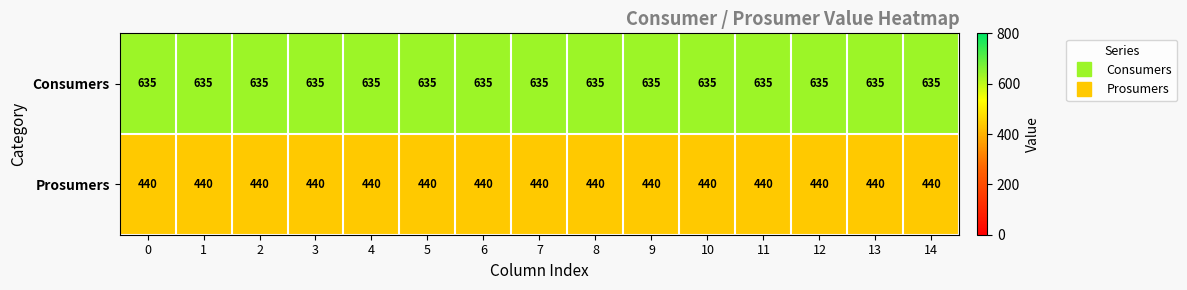

What is the total value across all series at 13?

1075